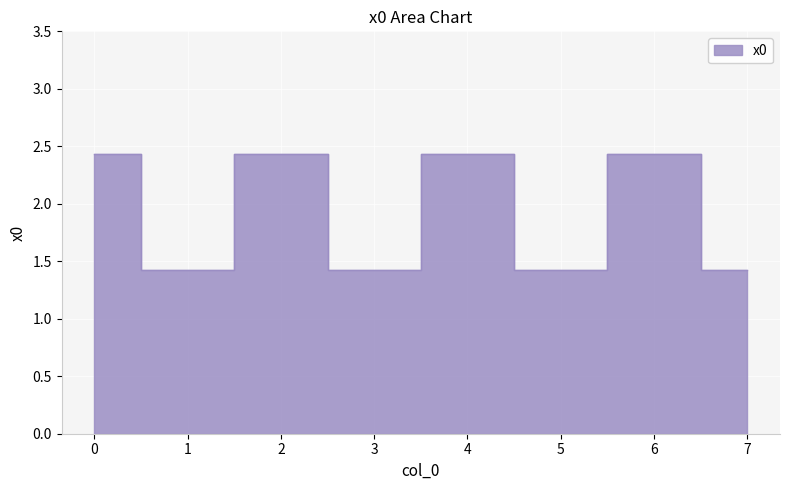

Rank the categories by value from lowest to highest.

1, 3, 5, 7, 0, 2, 4, 6